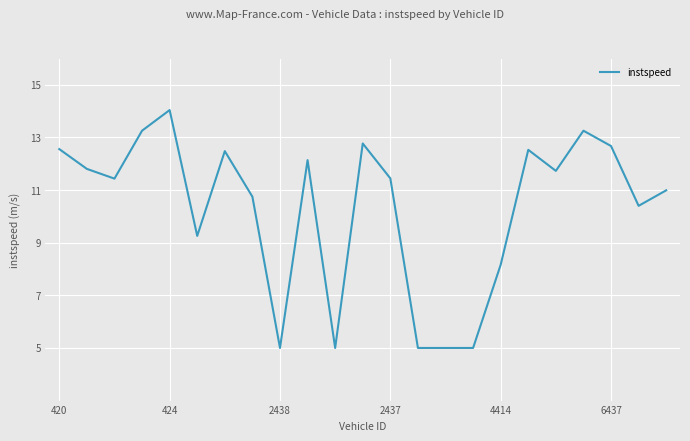

What is the difference between the maximum and minimum values?

9.0